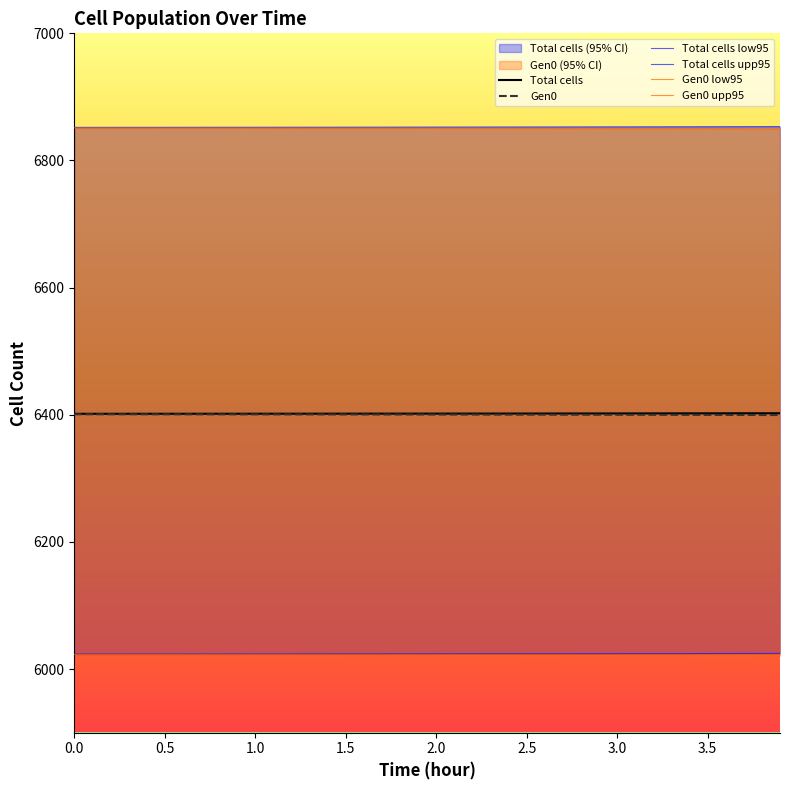

What is the minimum value for Total cells?

6401.6